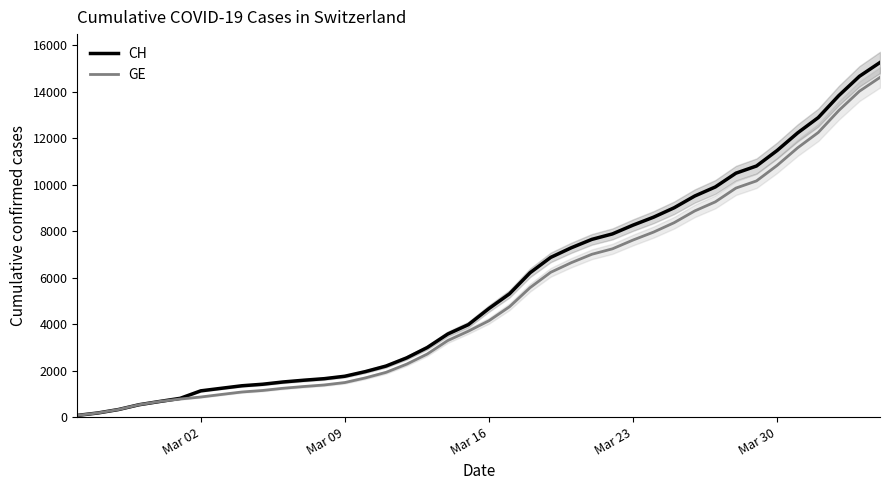

The value of GE at 23 is 2004. True or false?

False